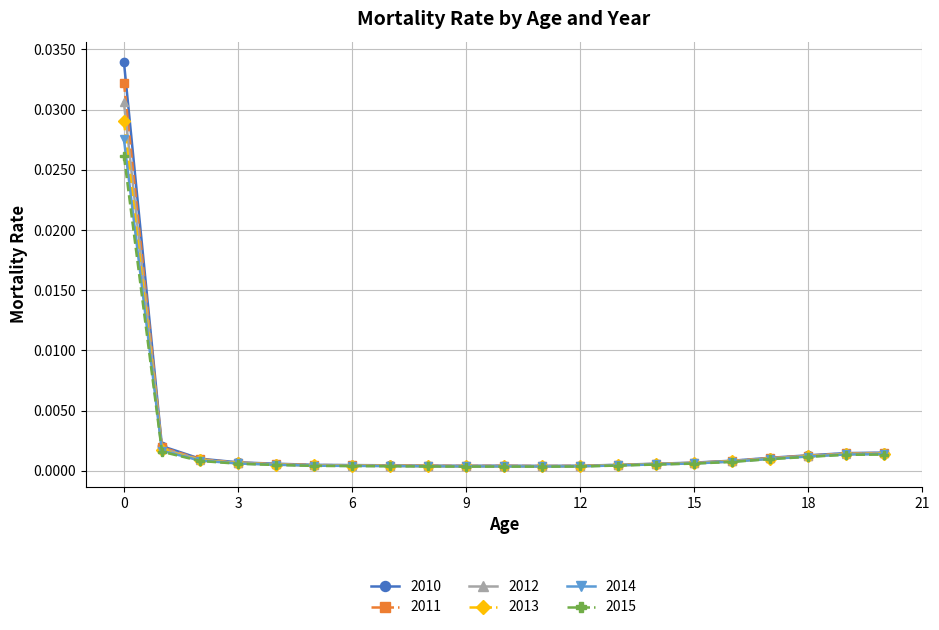

How many series are shown in this chart?

6